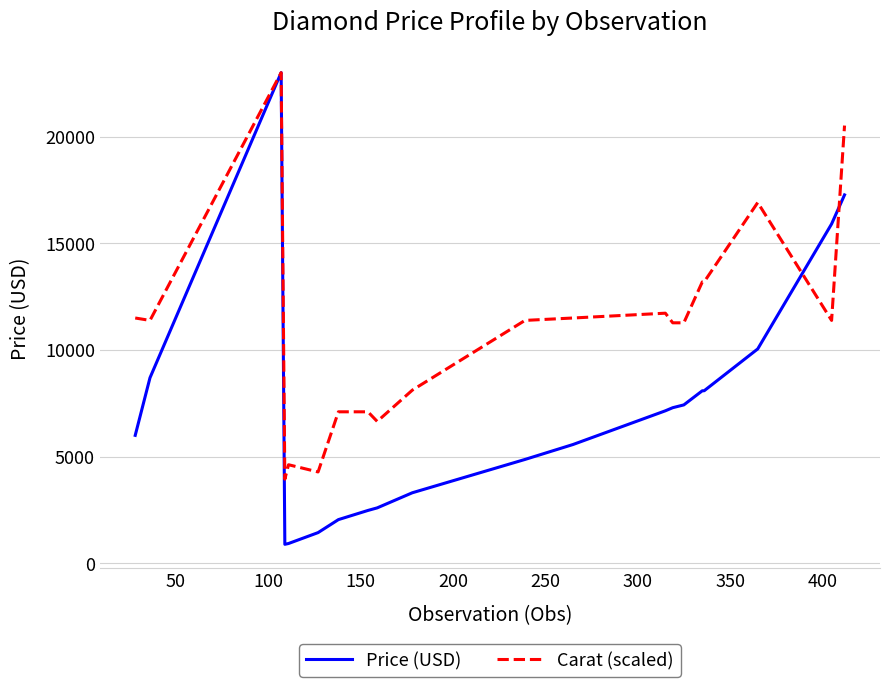

Rank the series by their average value, from highest to lowest.

Carat (scaled), Price (USD)